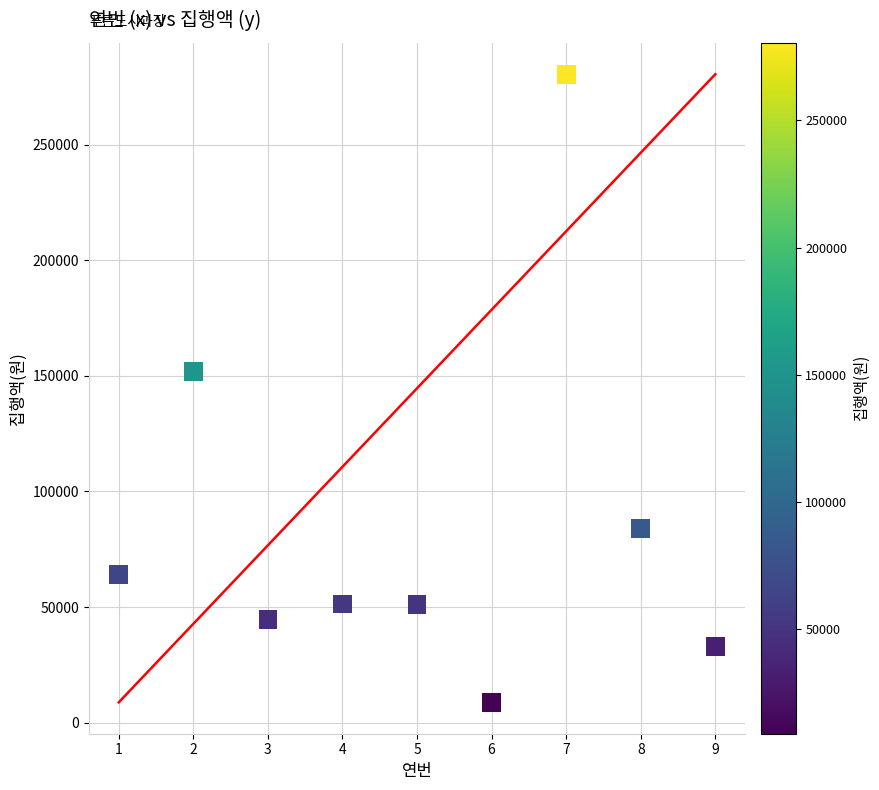

What is the average X value?

5